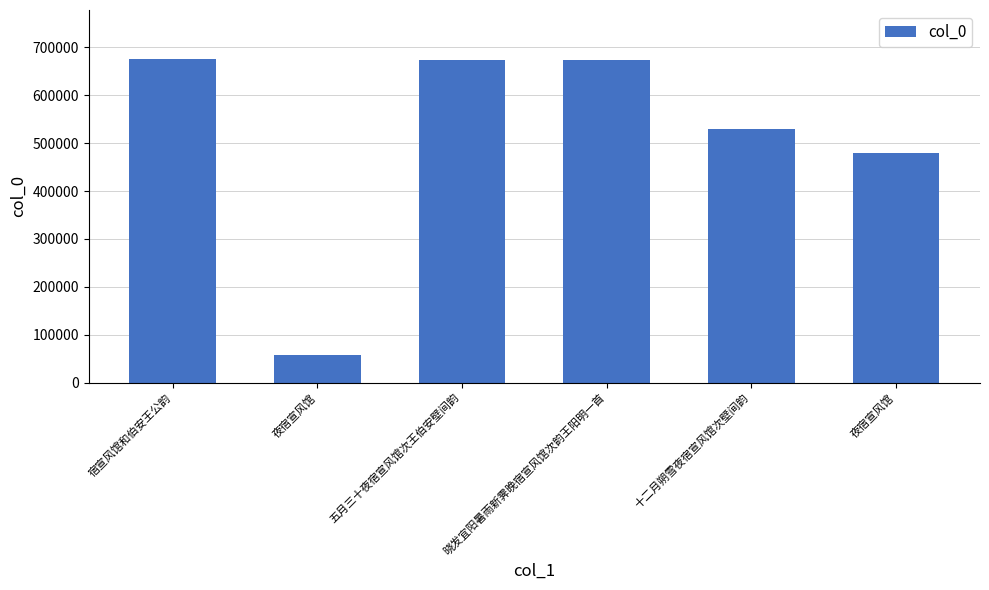

Does the chart contain any negative values?

No